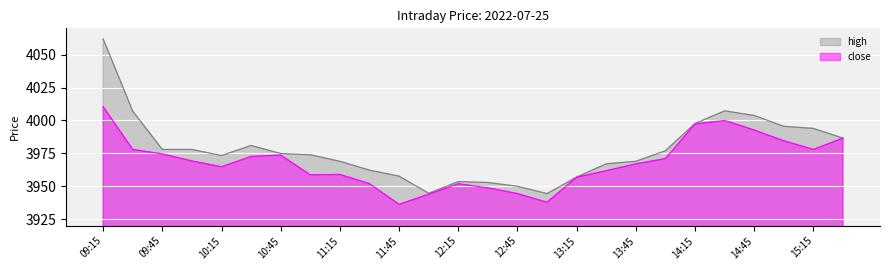

How many interior local valleys does the high series have?

3